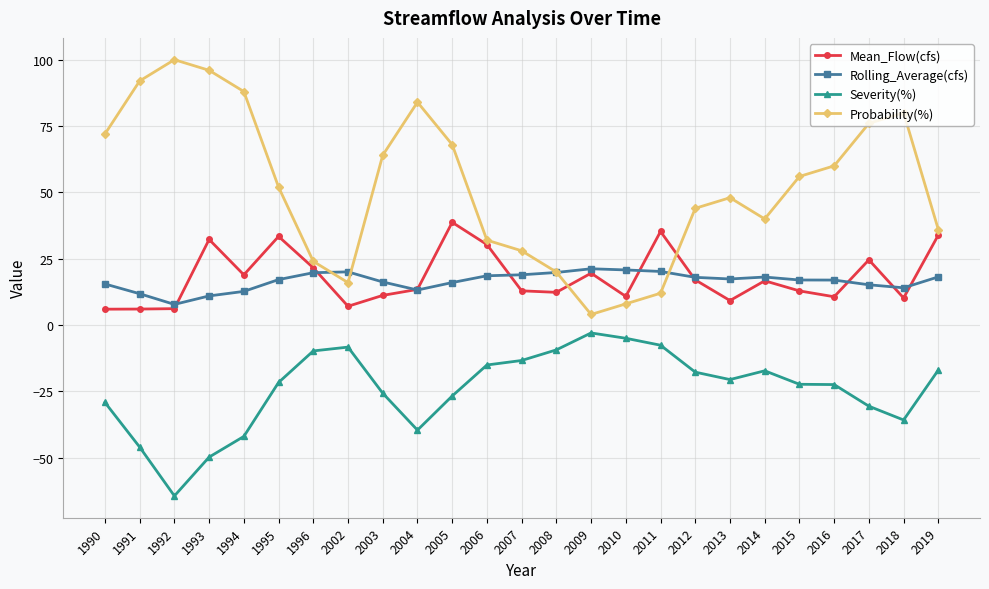

What are all the series names shown in the legend?

Mean_Flow(cfs), Rolling_Average(cfs), Severity(%), Probability(%)